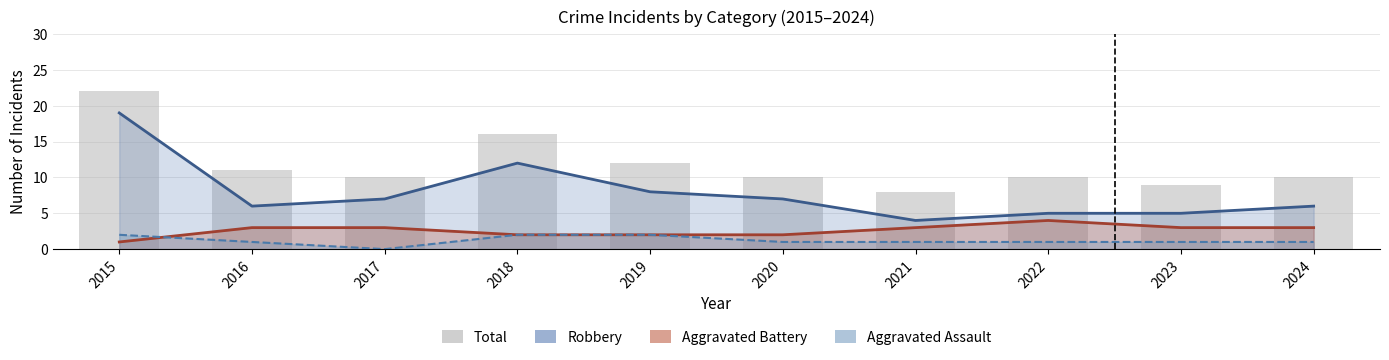

Rank the categories by value from highest to lowest.

2015, 2018, 2019, 2016, 2017, 2020, 2022, 2024, 2023, 2021